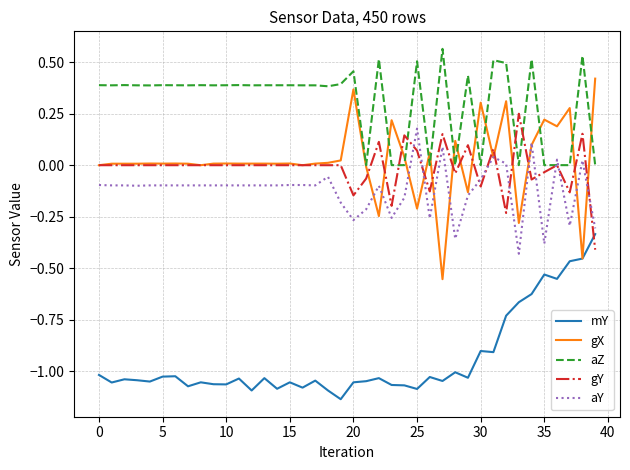

What are all the series names shown in the legend?

mY, gX, aZ, gY, aY